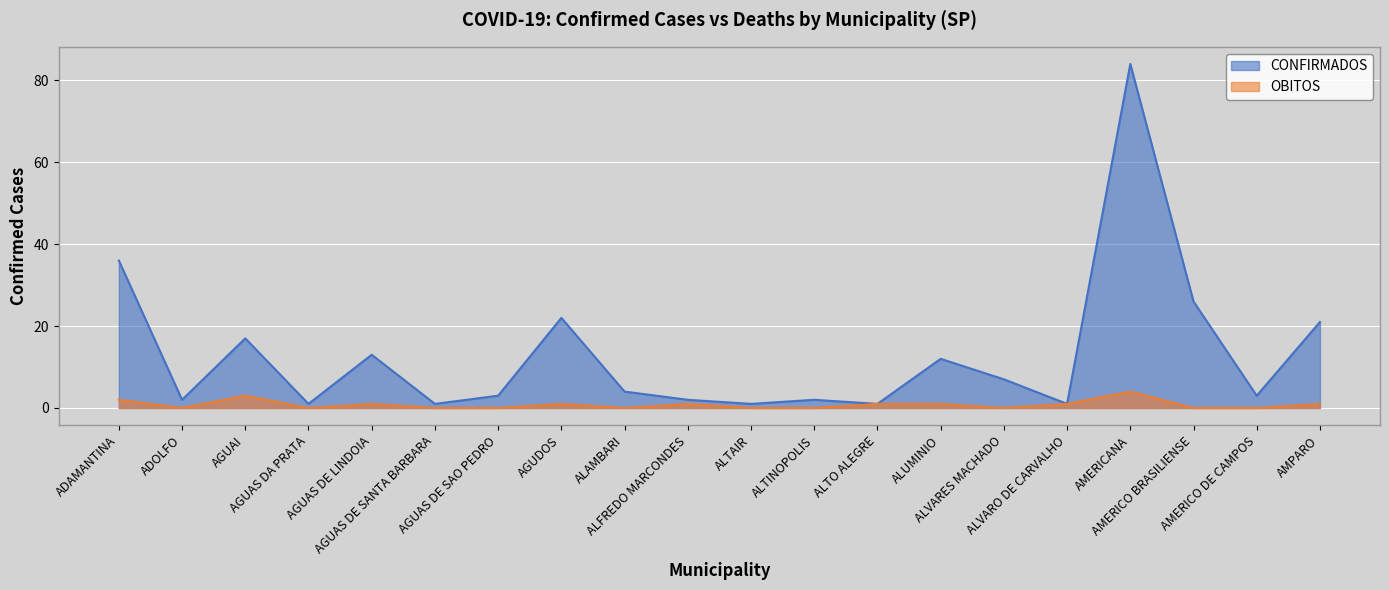

Where does the CONFIRMADOS series first go above 4?

ADAMANTINA